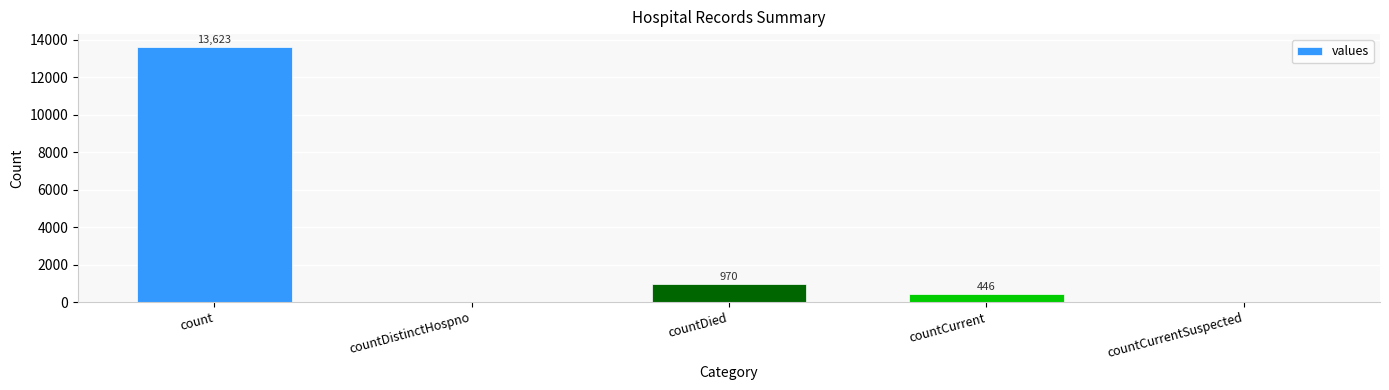

Which category has the highest value across all series?

count